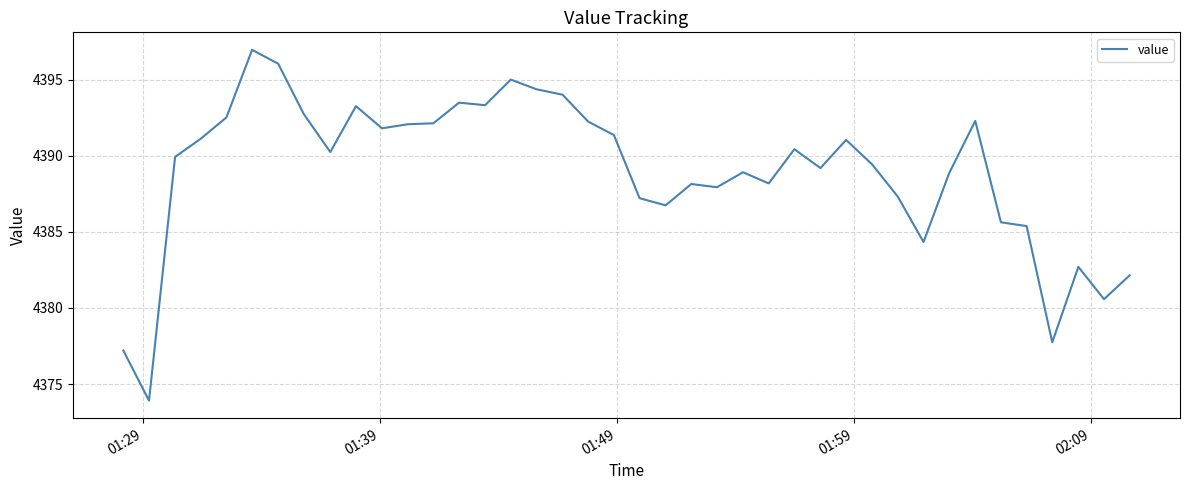

What is the maximum value shown in the chart?

4396.9